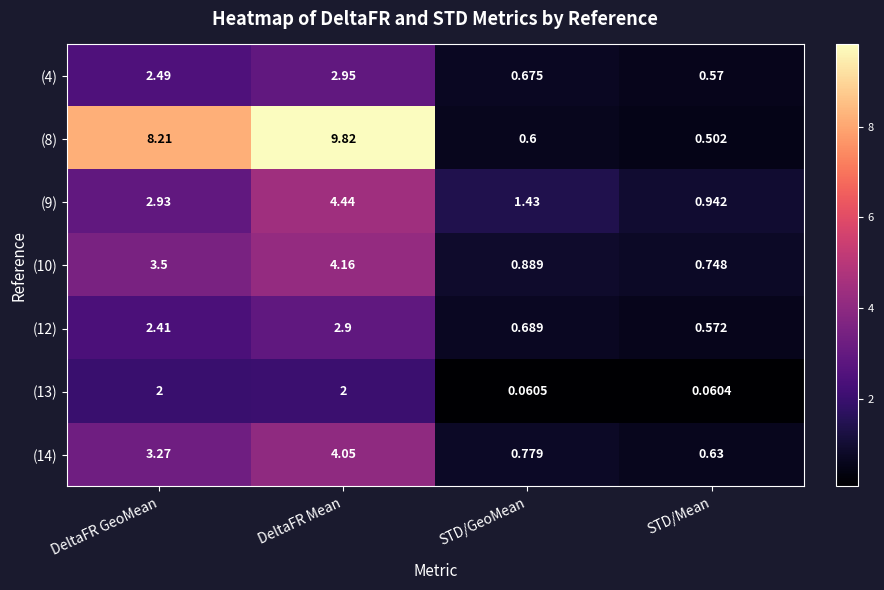

Which series has the largest range (max minus min)?

(8)